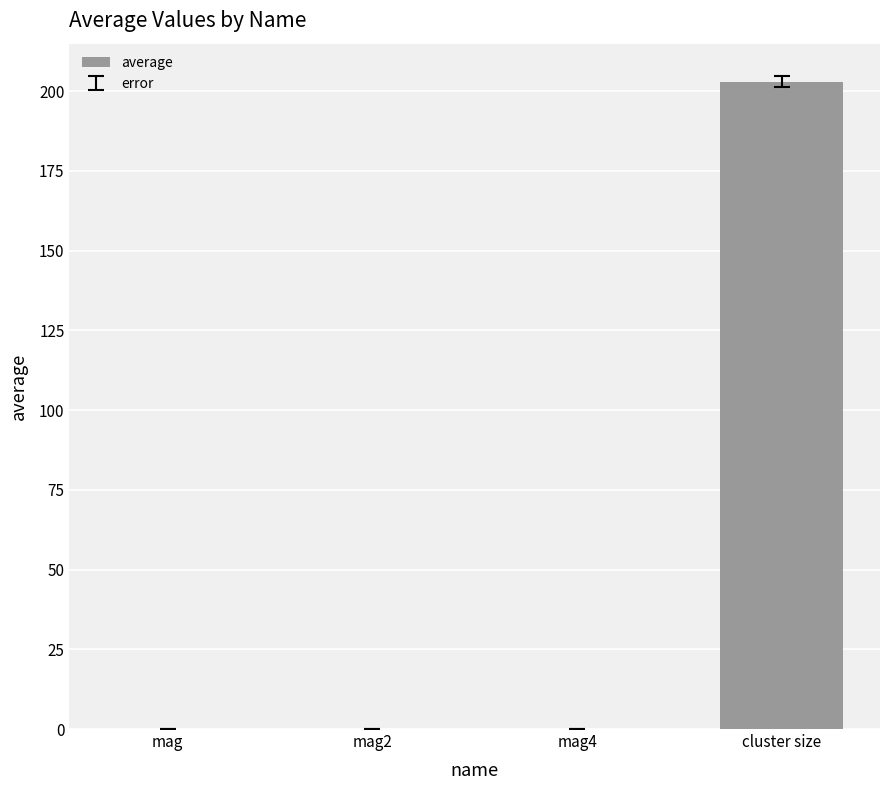

At which category does the chart reach its peak across all series?

cluster size